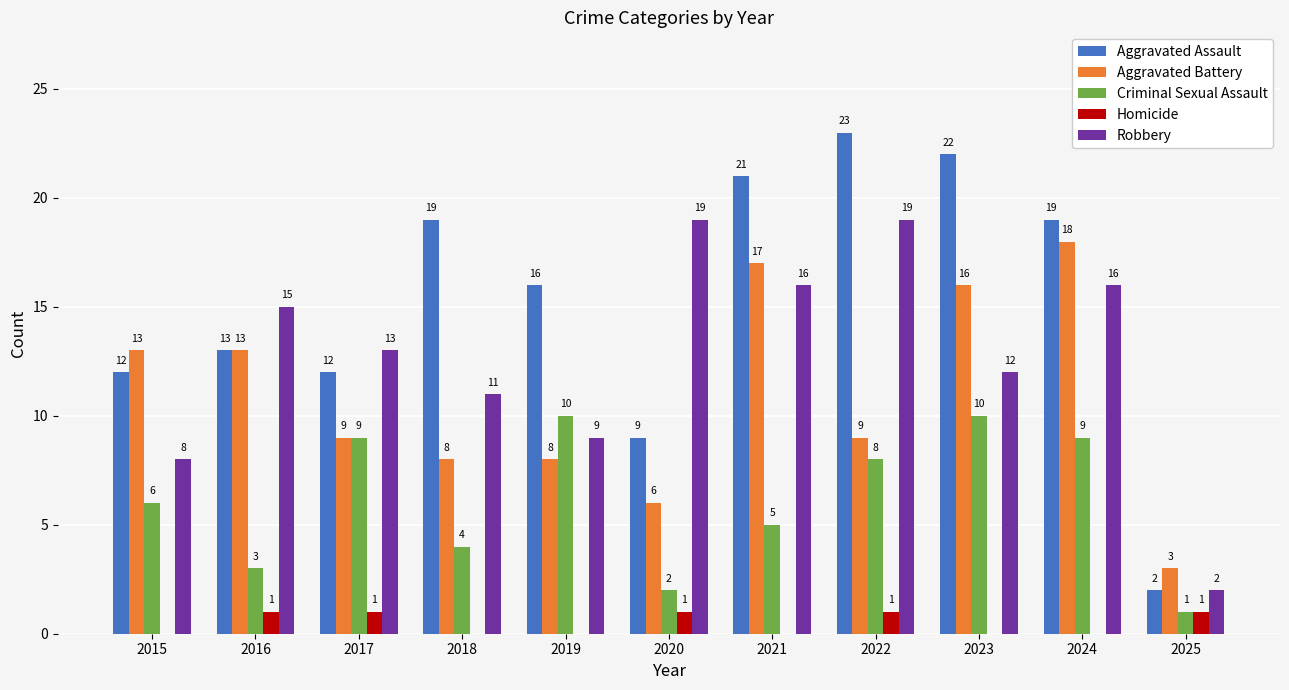

Between 2015 and 2016, which series saw the biggest shift?

Robbery